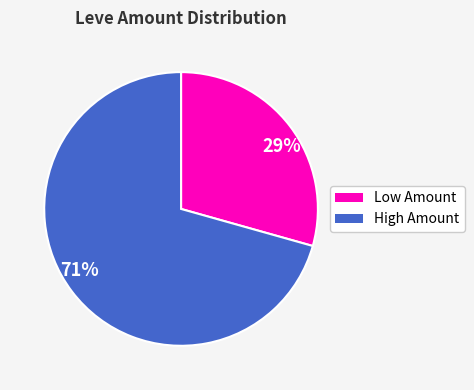

Does any single category account for the majority?

Yes